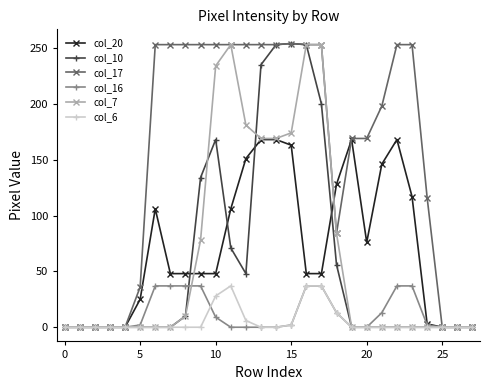

What is the value of the col_7 point at the 19th from the left?

84